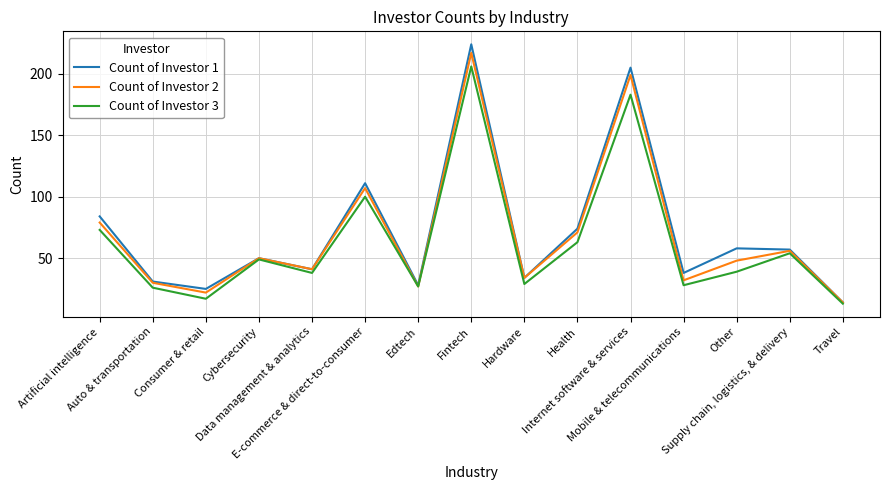

Which series has the widest spread of values?

Count of Investor 1